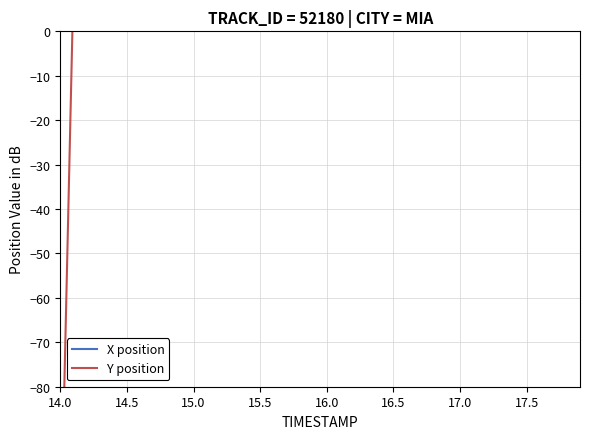

Is it true that Y position equals 10.3 at 33?

False